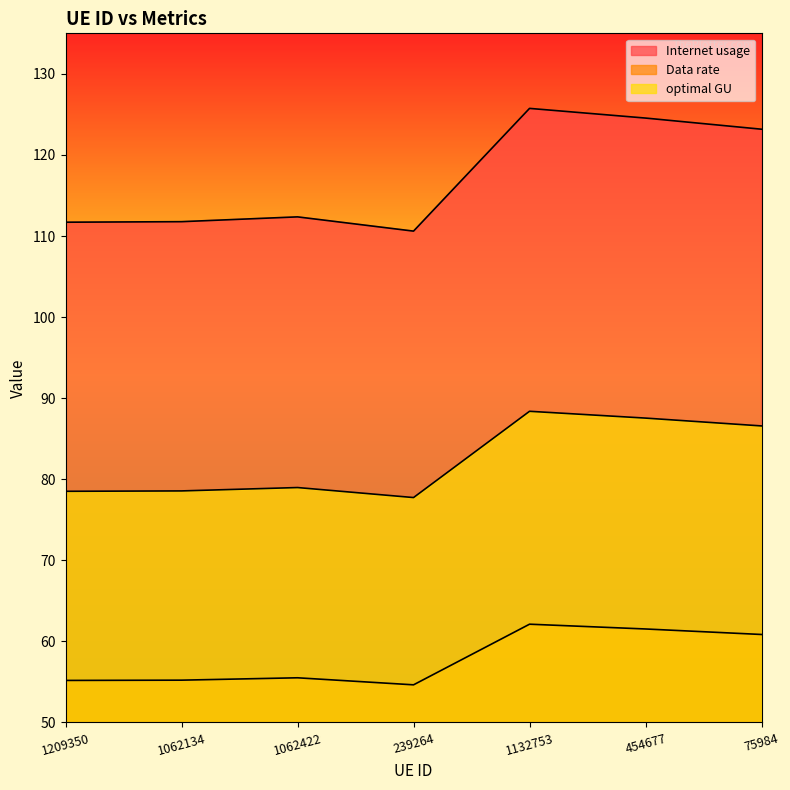

How many series are shown in this chart?

3